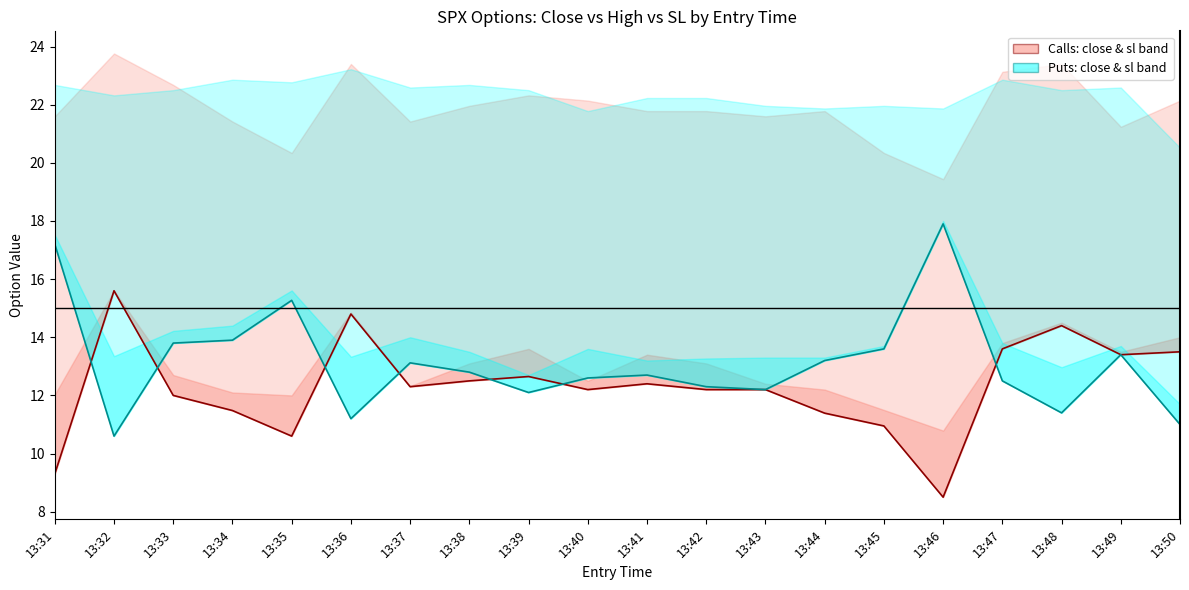

What is the sum of all Puts: close & sl band values?

262.8